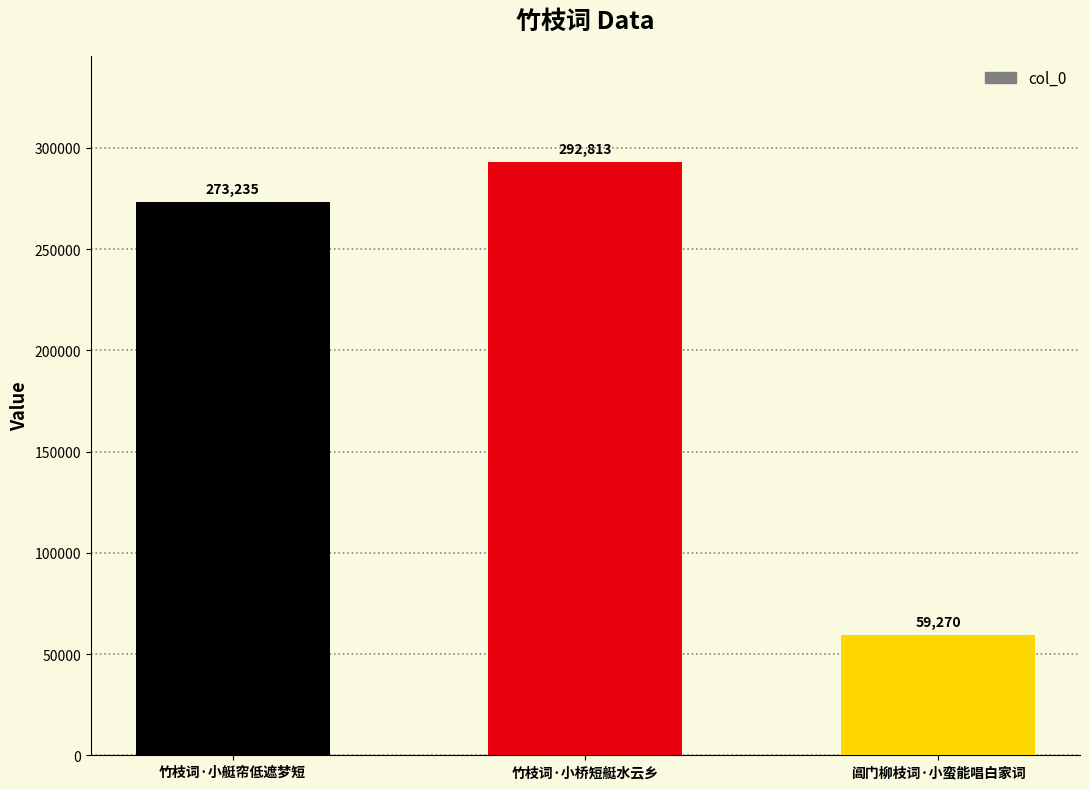

How many distinct data groups are displayed?

1